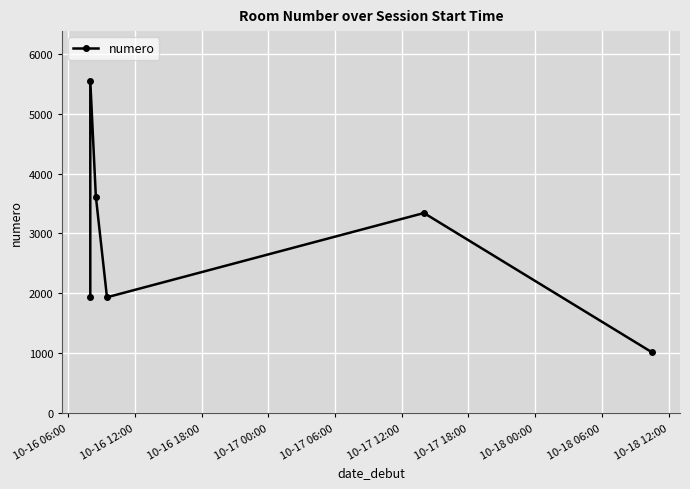

How many lines are shown in the chart?

1